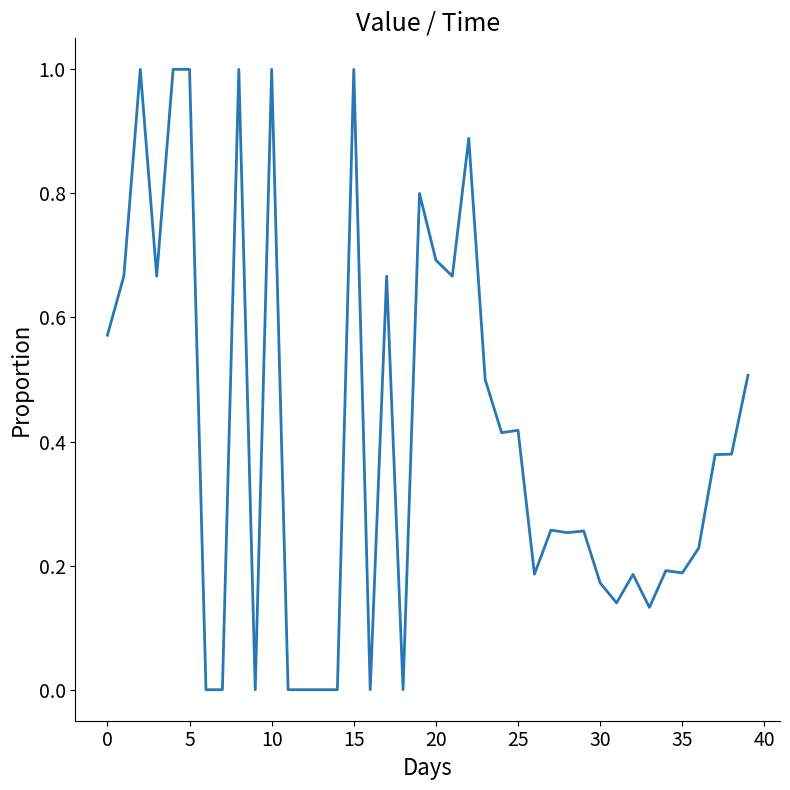

What is the greatest value displayed?

1.0